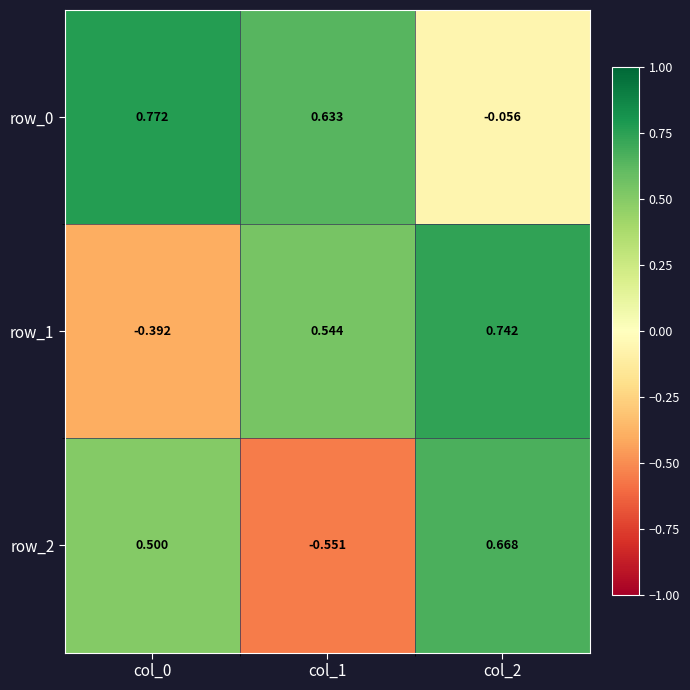

Reading left to right, list all the values displayed in this chart.

row_0: col_0=0.8	col_1=0.6	col_2=-0.1
row_1: col_0=-0.4	col_1=0.5	col_2=0.7
row_2: col_0=0.5	col_1=-0.6	col_2=0.7